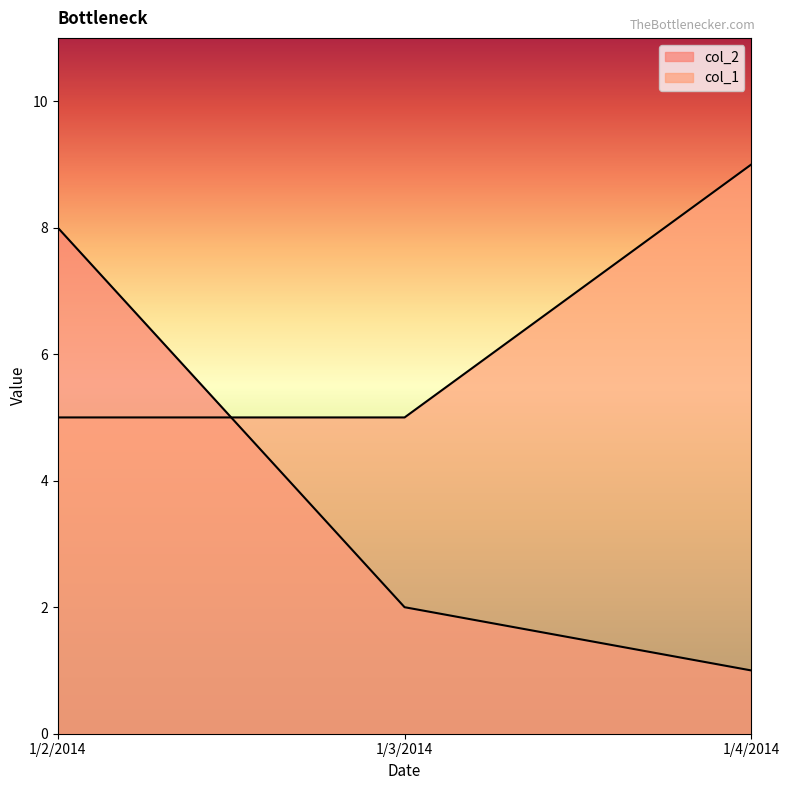

Count the number of categories in the chart.

3